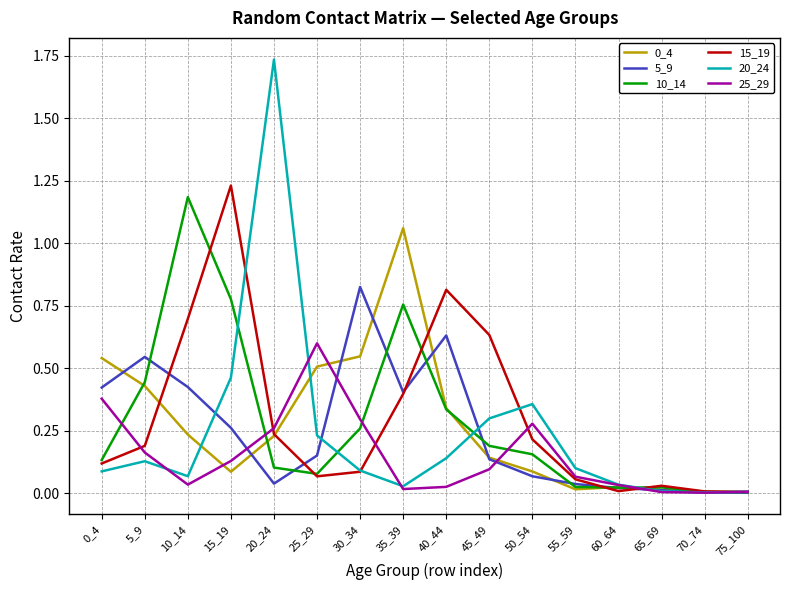

How many lines are shown in the chart?

6